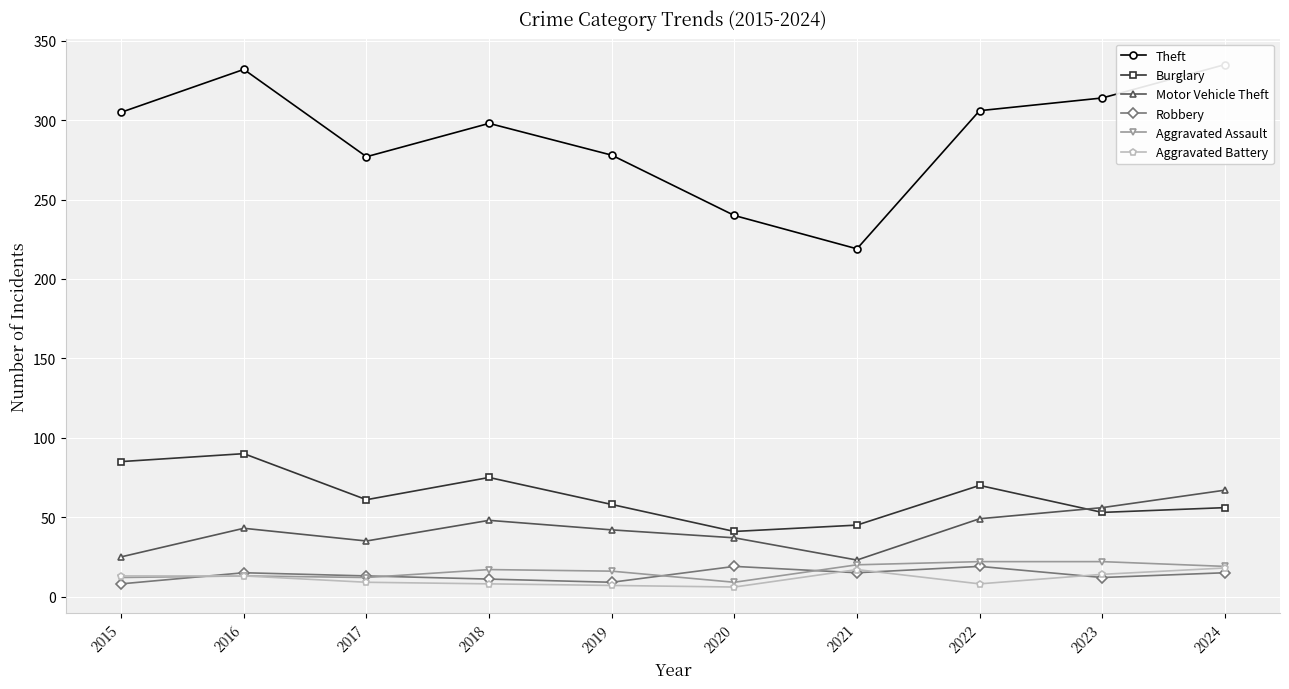

True or false: Motor Vehicle Theft and Theft cross at least once.

False